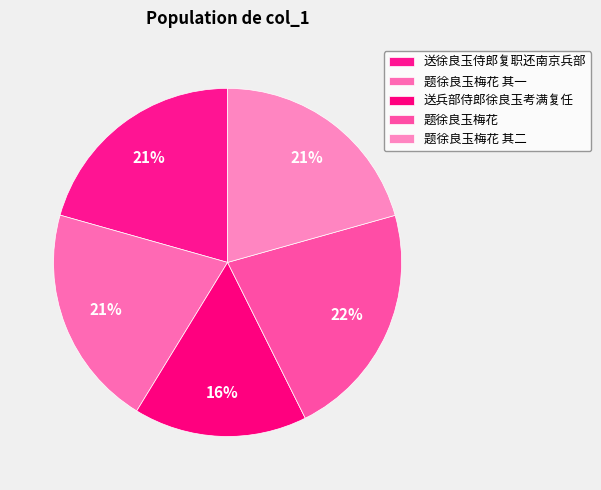

Rank the categories by value from highest to lowest.

题徐良玉梅花, 题徐良玉梅花 其二, 题徐良玉梅花 其一, 送徐良玉侍郎复职还南京兵部, 送兵部侍郎徐良玉考满复任